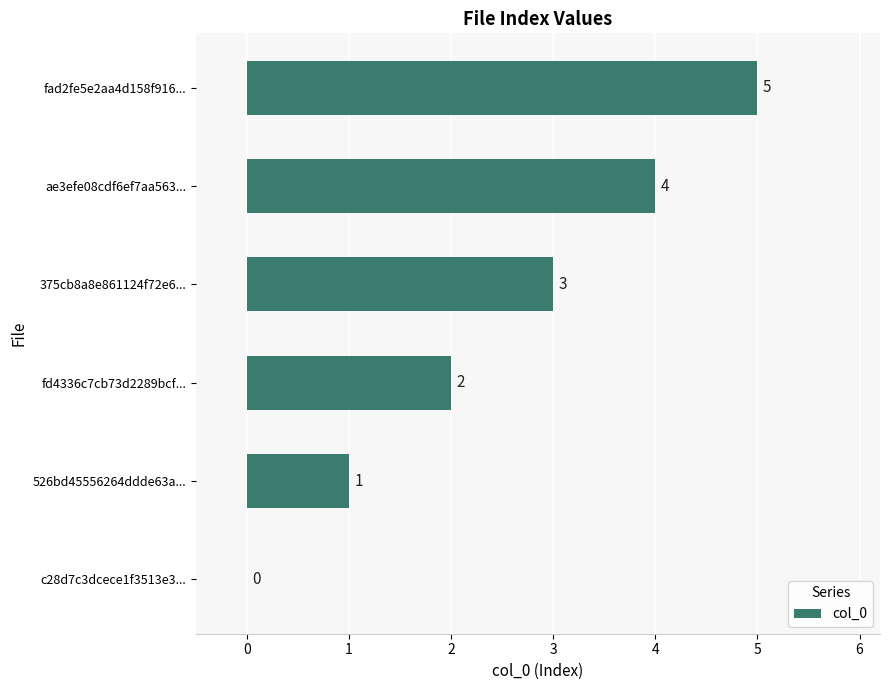

What is the change in value from c28d7c3dcece1f3513e3... to 526bd45556264ddde63a...?

+1